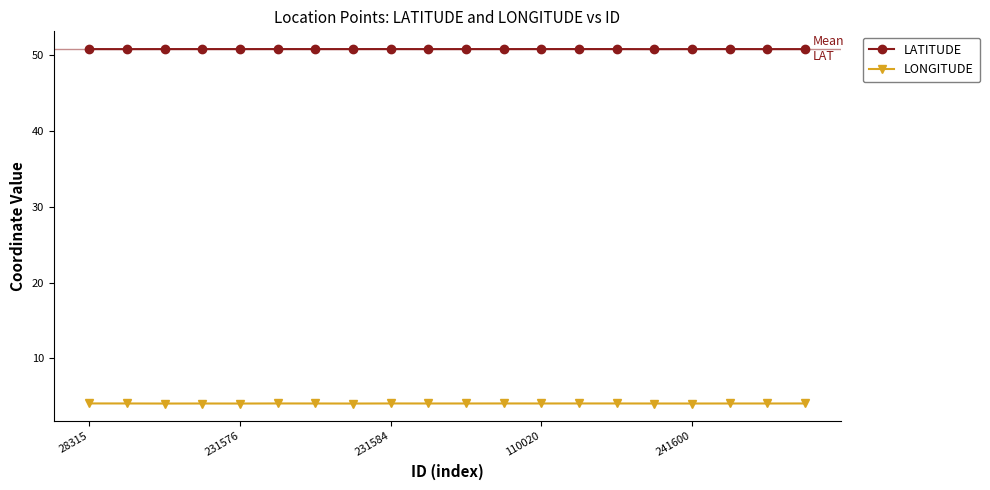

What is the maximum value shown in the chart?

50.8